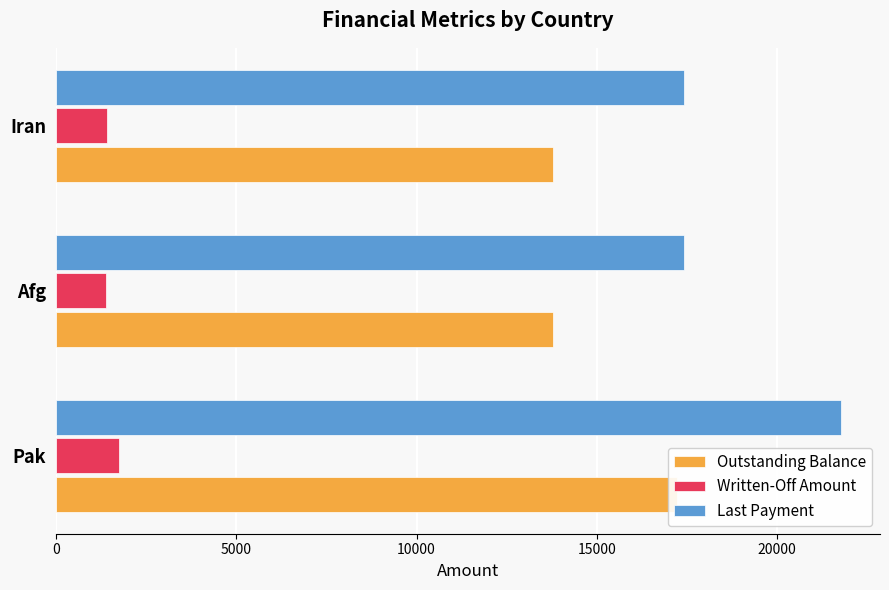

How many bars are there in each group?

3